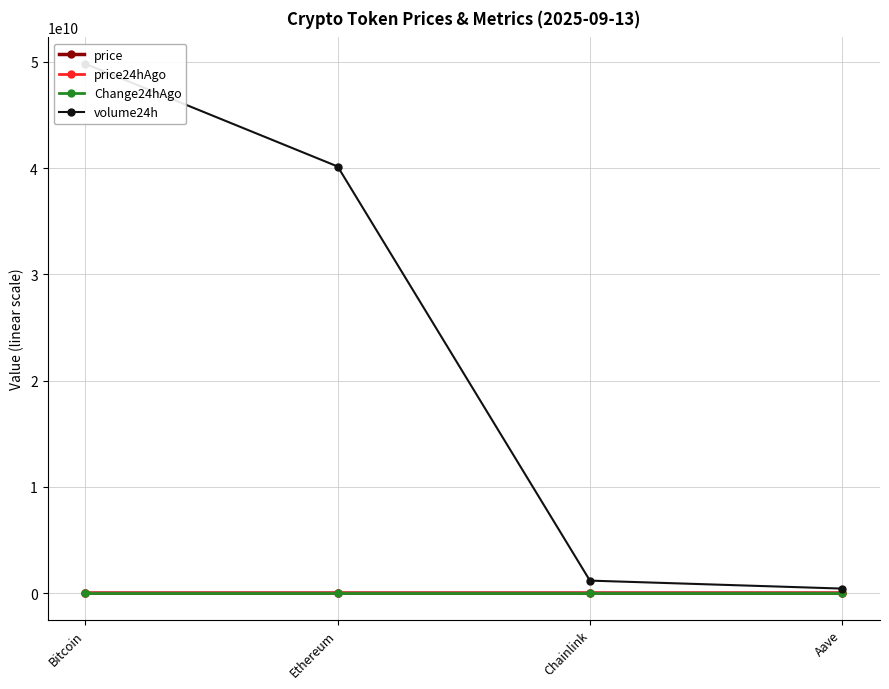

What are all the series names shown in the legend?

price, price24hAgo, Change24hAgo, volume24h